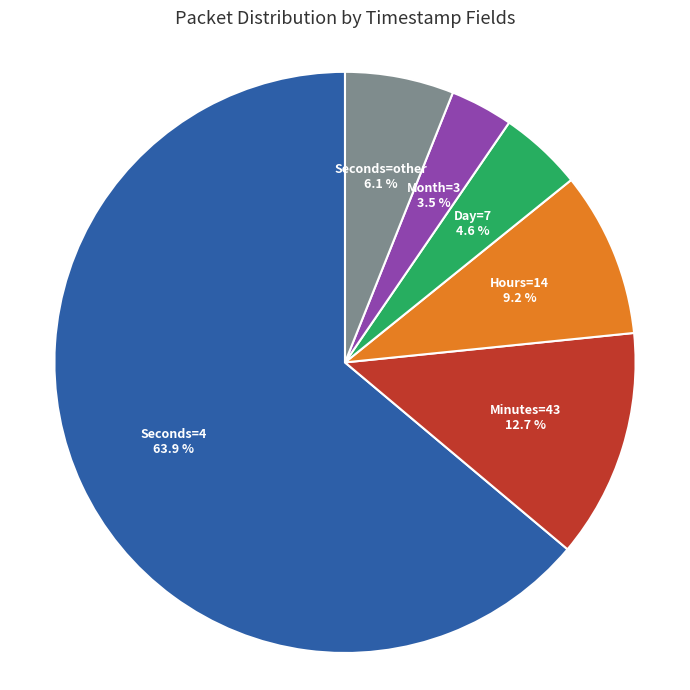

Between Seconds=other and Day=7, which is larger?

Seconds=other